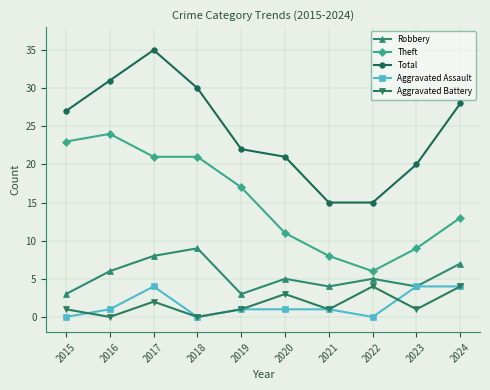

Which series has the largest range (max minus min)?

Total